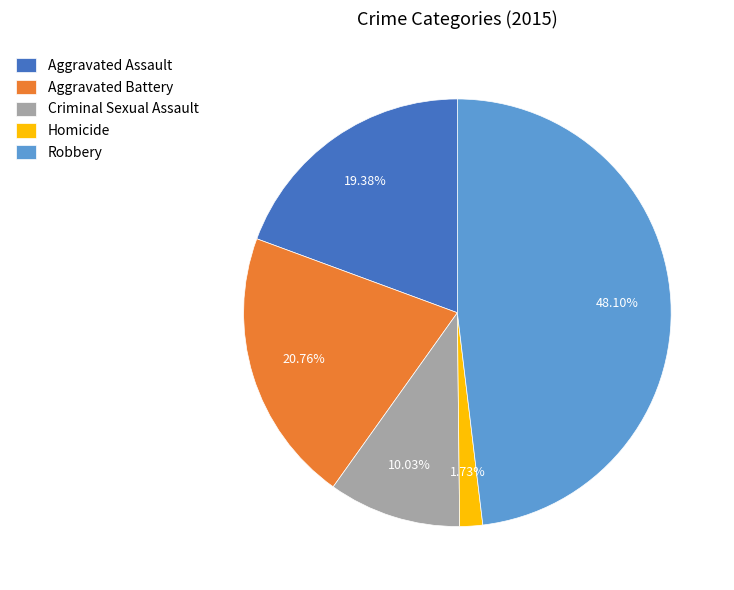

Which category has the biggest portion of the pie?

Robbery